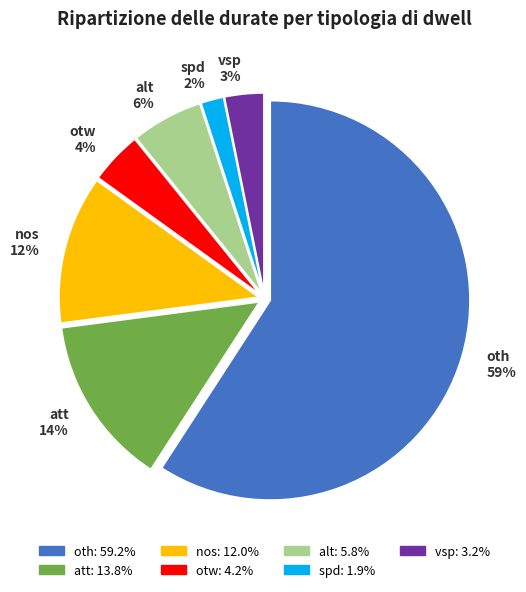

Between oth and alt, which is larger?

oth